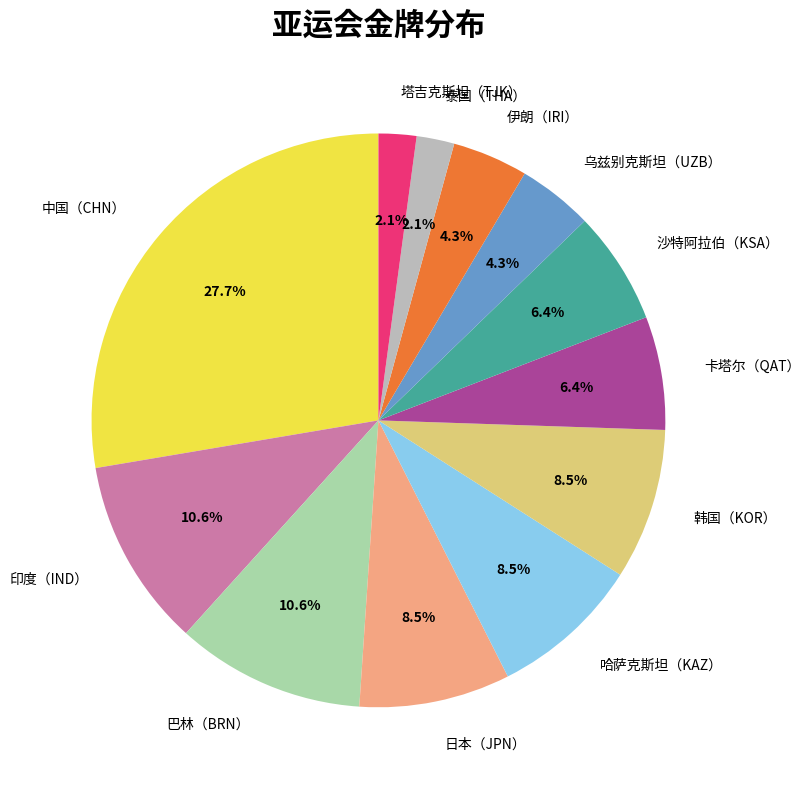

What is the total percentage of 韩国（KOR） and 泰国（THA）?

10.6%